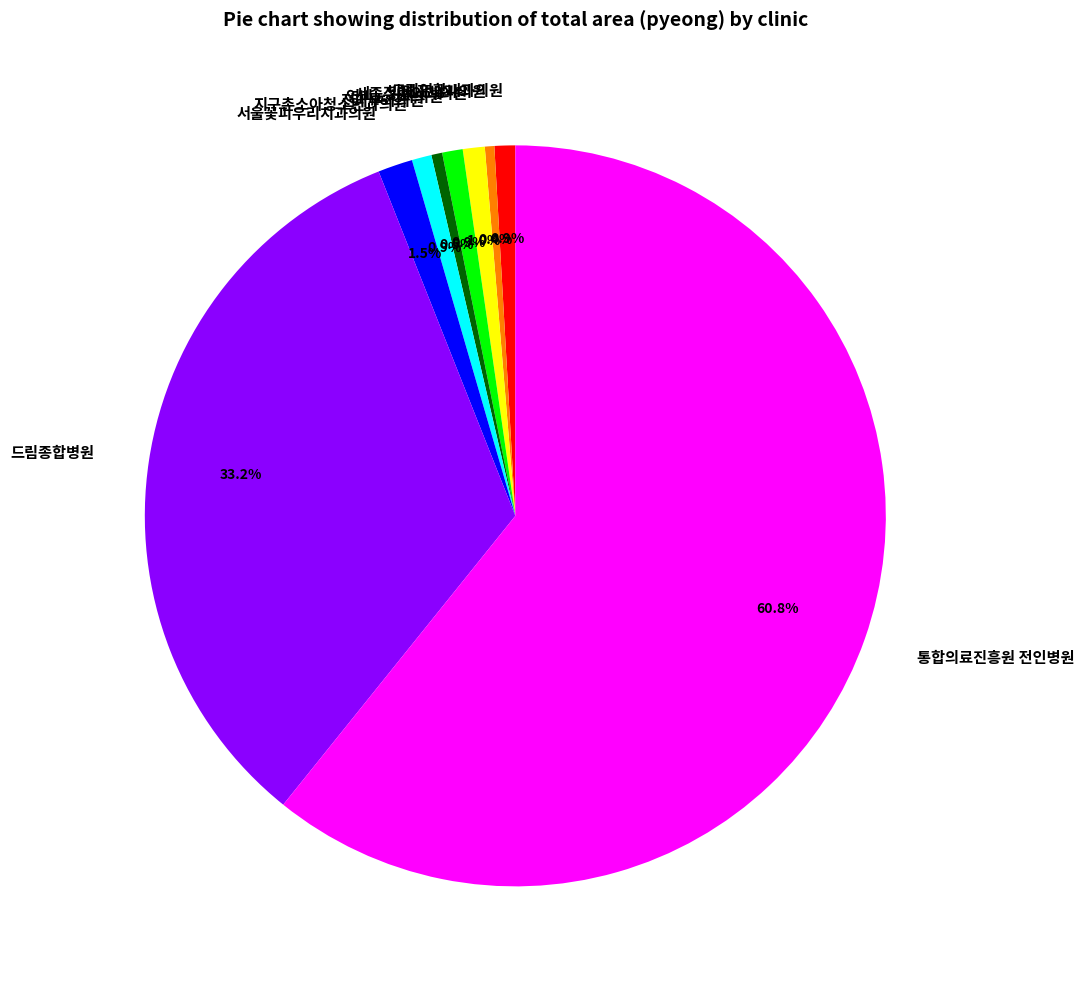

Approximately how many times larger is the value at 세종정형외과의원 compared to 전피부과의원?

2.0